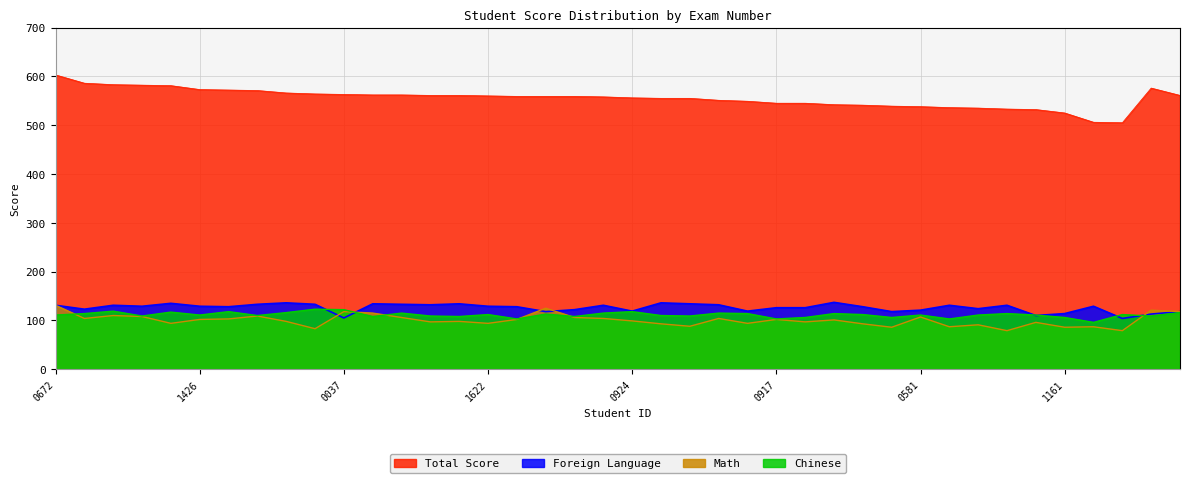

What value does the Total Score series have at 1426?

573